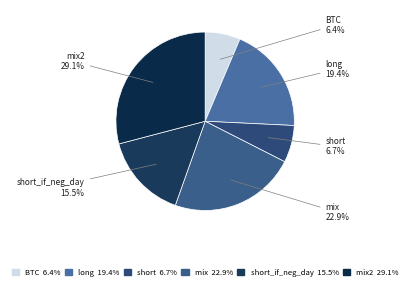

To the nearest percent, what percentage of the pie is BTC?

6%